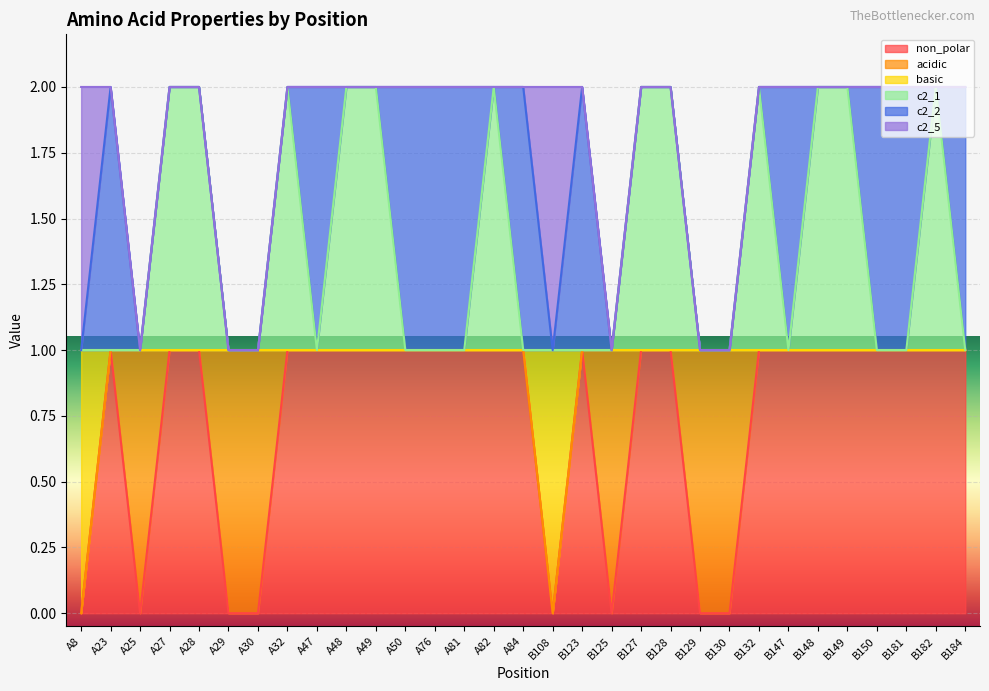

How many interior local peaks does the non_polar series have?

2